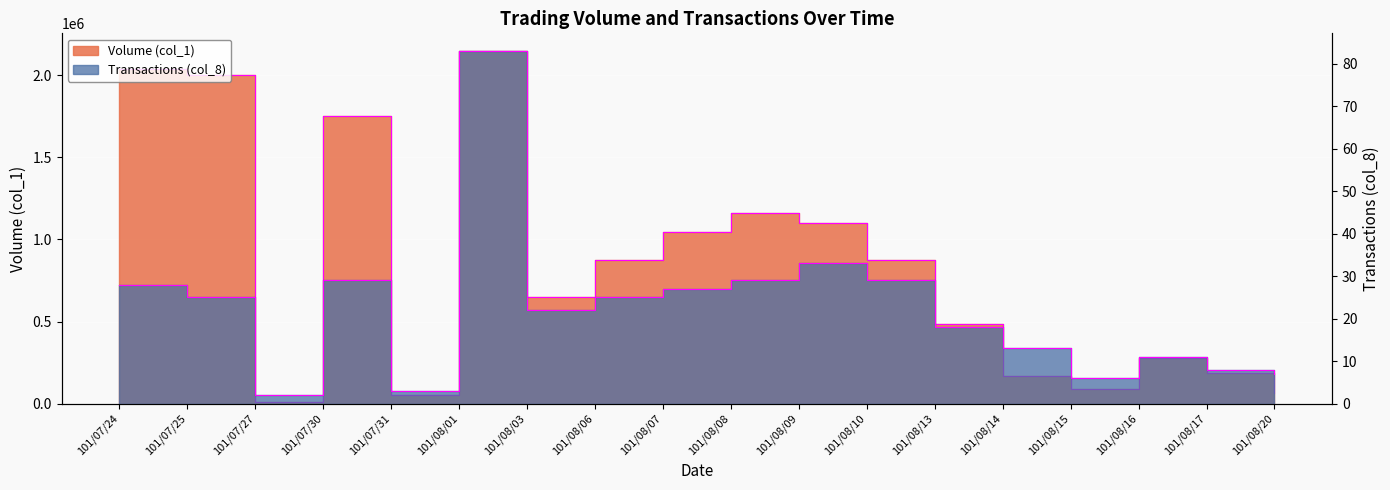

Reading left to right, what are all the values shown in this chart?

Volume (col_1): 101/07/24=2041000	101/07/25=2001000	101/07/27=10000	101/07/30=1753000	101/07/31=50000	101/08/01=2148000	101/08/03=650000	101/08/06=874000	101/08/07=1046000	101/08/08=1160000	101/08/09=1099000	101/08/10=874000	101/08/13=483000	101/08/14=167000	101/08/15=90000	101/08/16=277000	101/08/17=184000	101/08/20=63000
Transactions (col_8): 101/07/24=28	101/07/25=25	101/07/27=2	101/07/30=29	101/07/31=3	101/08/01=83	101/08/03=22	101/08/06=25	101/08/07=27	101/08/08=29	101/08/09=33	101/08/10=29	101/08/13=18	101/08/14=13	101/08/15=6	101/08/16=11	101/08/17=8	101/08/20=7